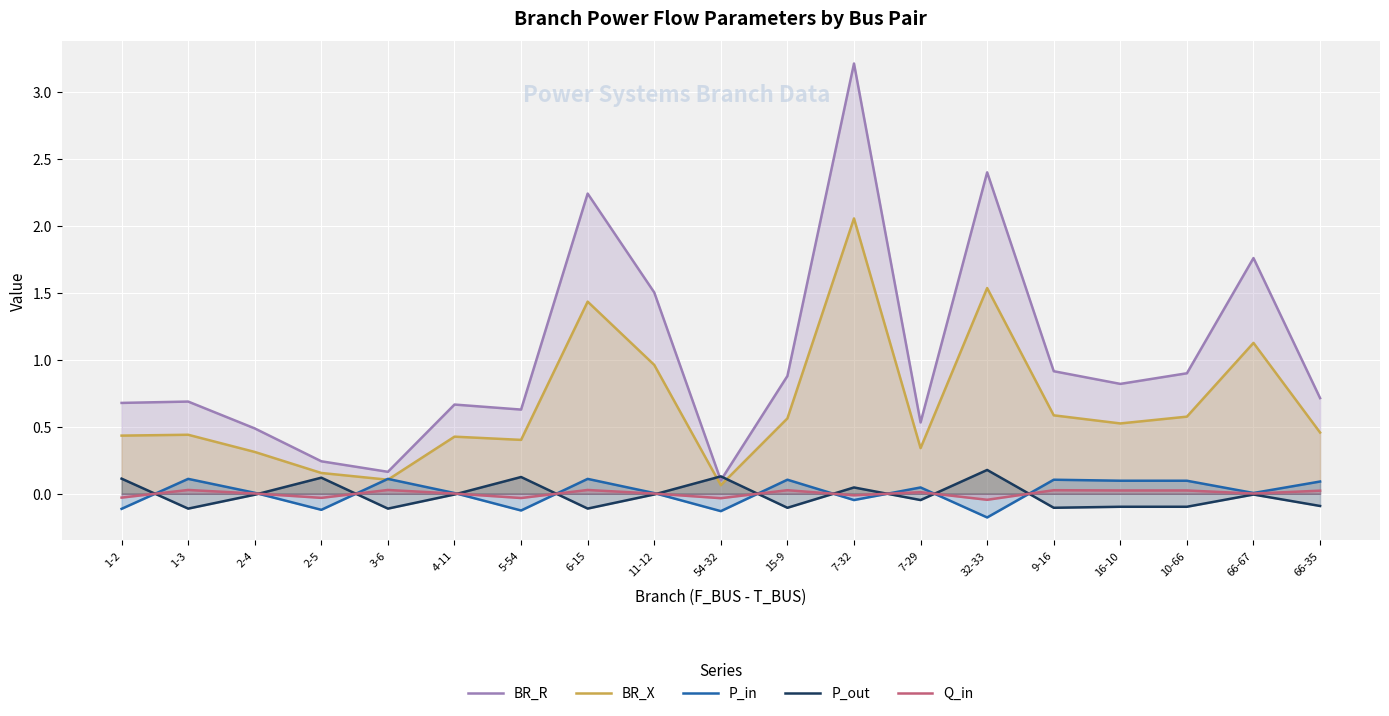

At 66-35, list the series in order from largest to smallest.

BR_R, BR_X, P_in, Q_in, P_out